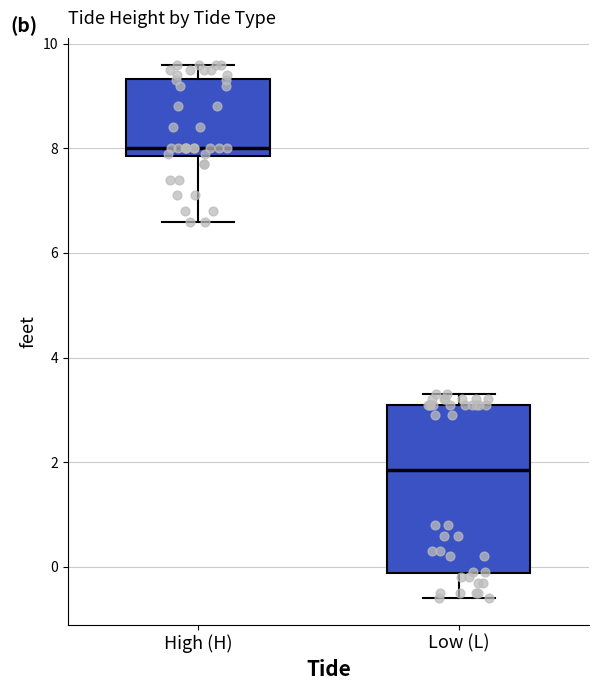

Reading left to right, read every box against the y-axis: the position of its median line, the range the box covers, and the ends of its whiskers. The values are not printed on the chart, so give them approximately, as read against the axis.

High (H): median 8.0, box 7.8 to 9.4, whiskers 6.6 to 9.6
Low (L): median 1.8, box -0.2 to 3.2, whiskers -0.6 to 3.4